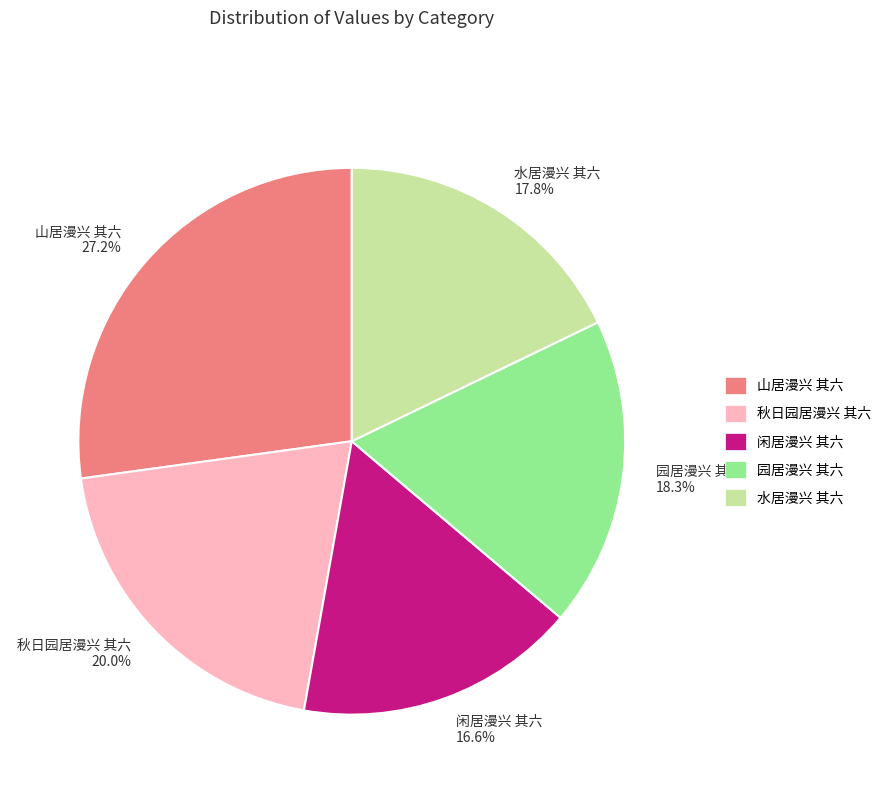

Is it true that 秋日园居漫兴 其六 is 33% of the pie?

False